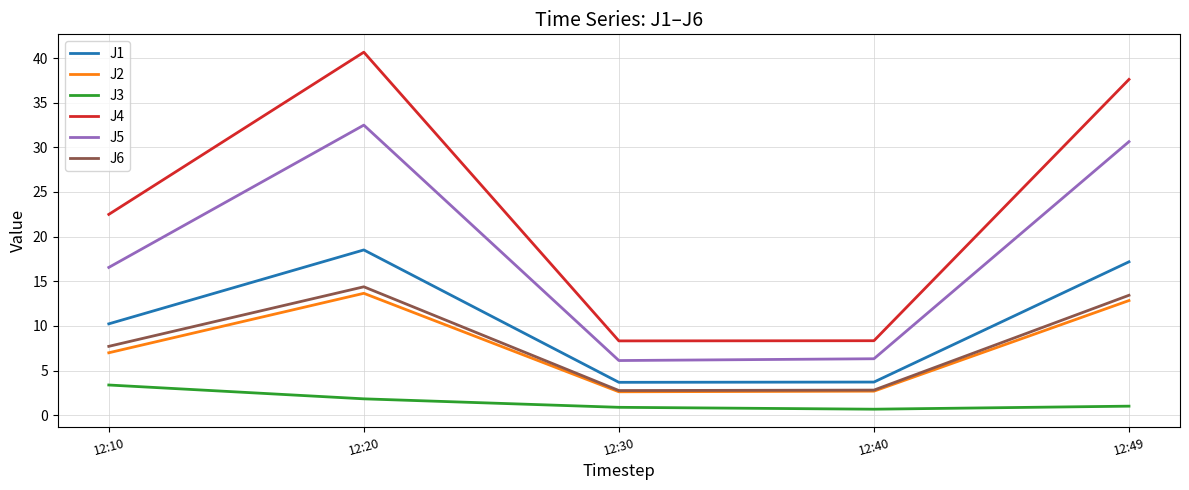

Which series has the widest spread of values?

J4